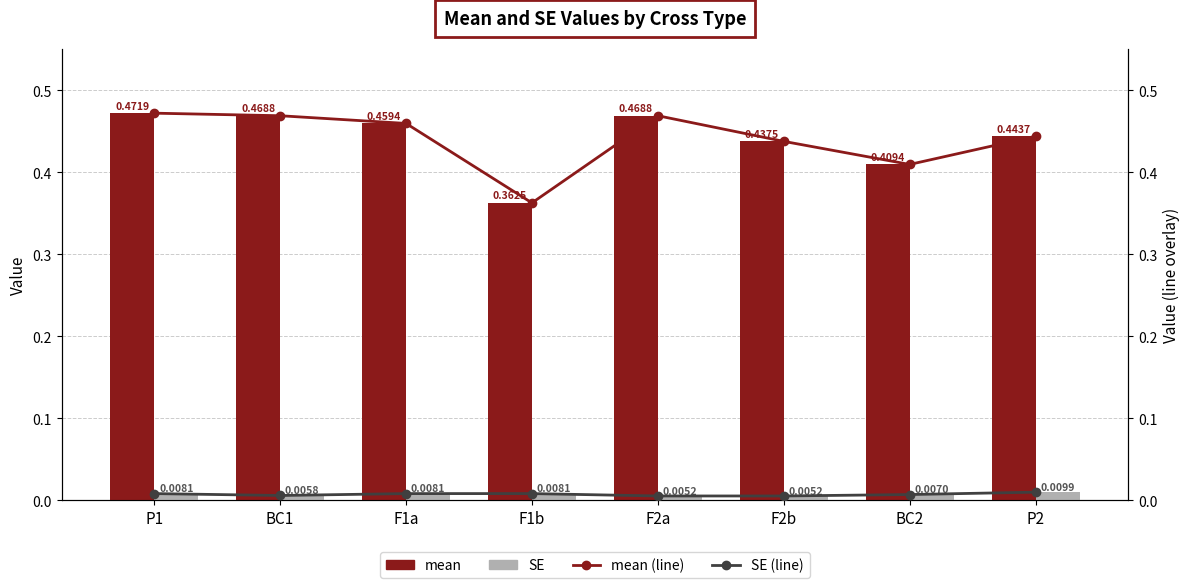

Are the bars grouped side by side (vs. stacked)?

Yes